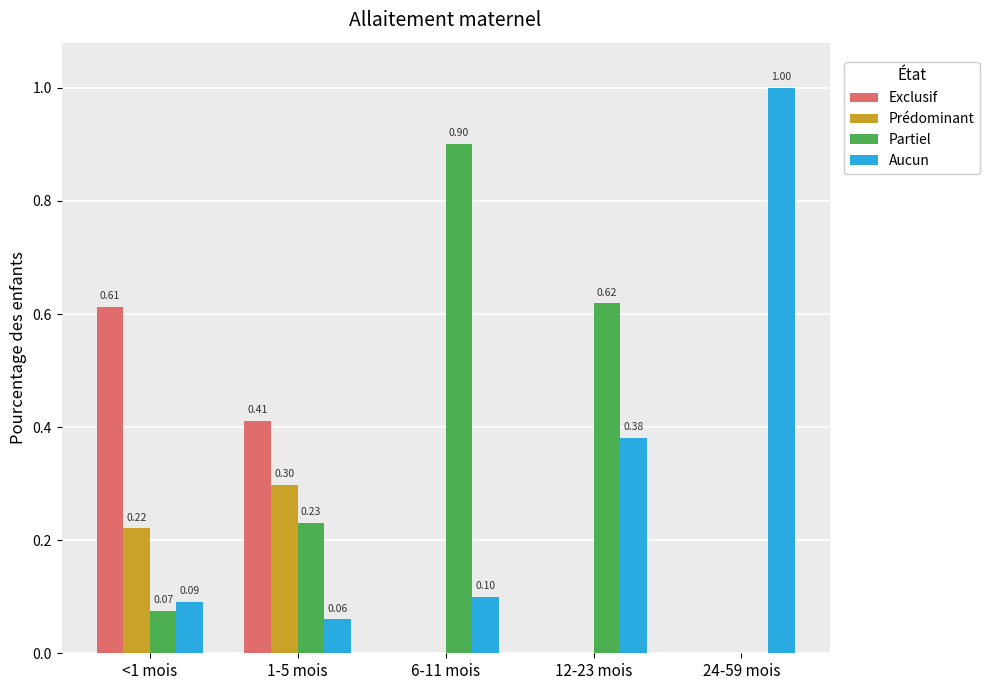

What value does the Aucun series have at 1-5 mois?

0.1